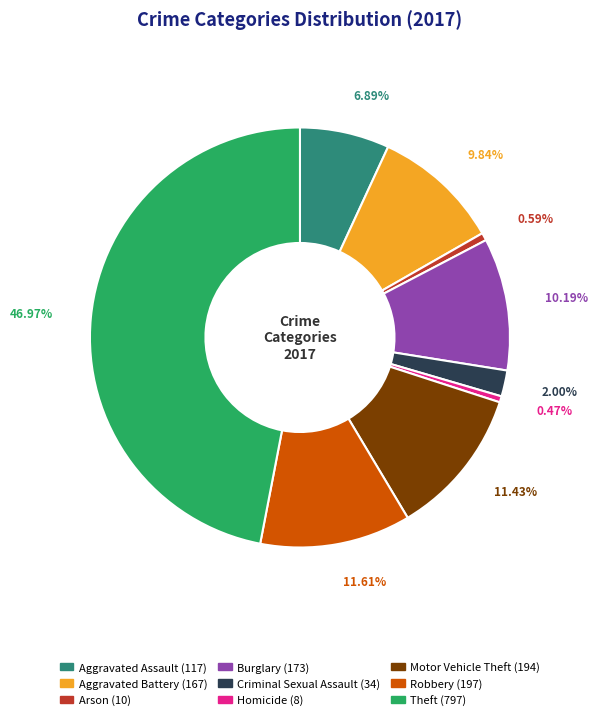

Between Theft and Robbery, which is larger?

Theft